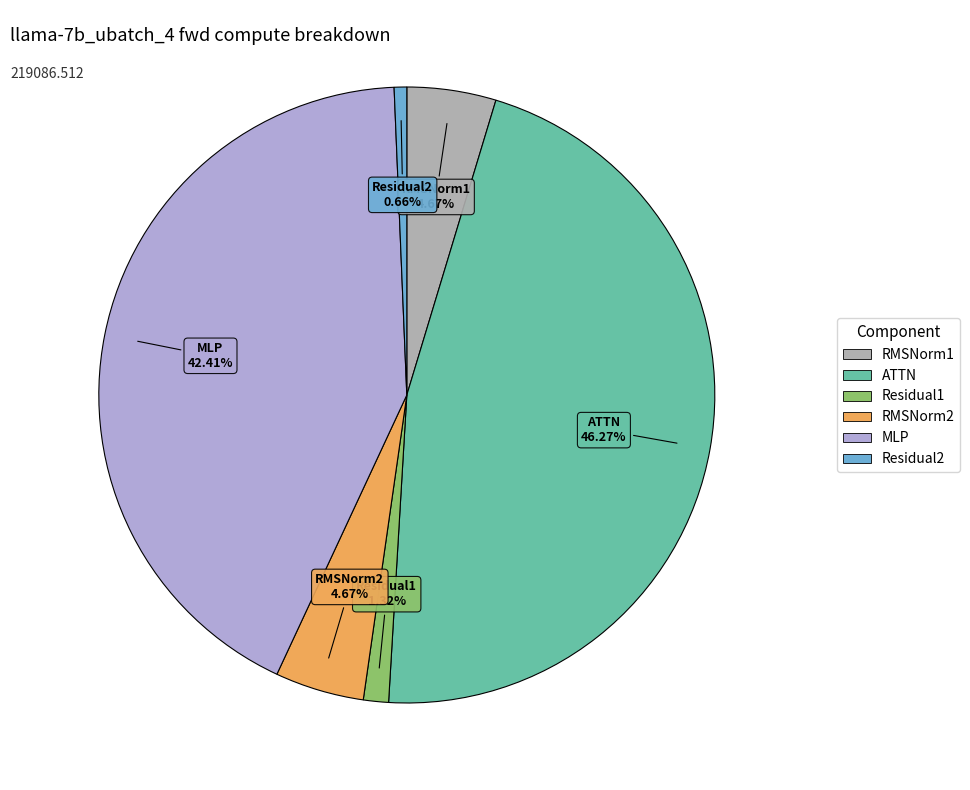

What portion of the pie excludes RMSNorm1?

95.3%